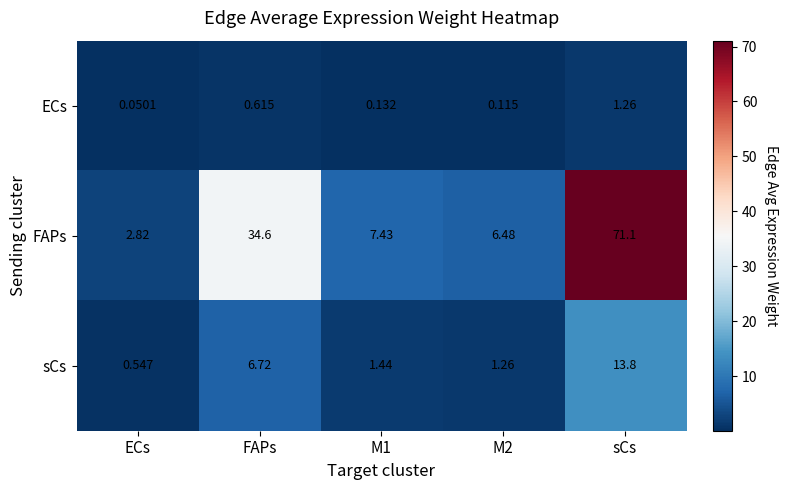

Which label corresponds to the smallest value in the chart?

ECs